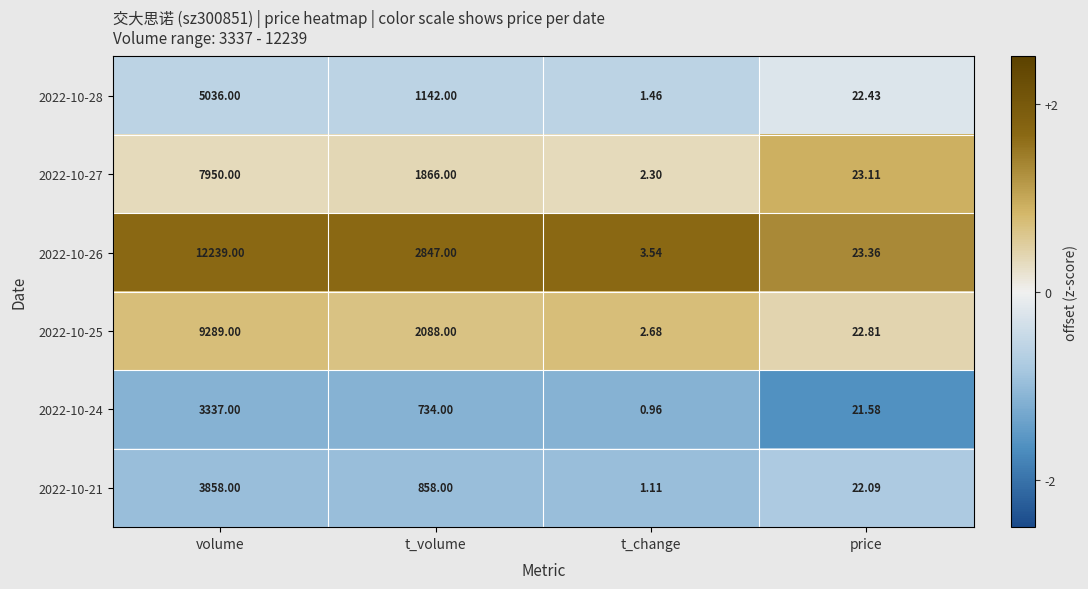

Rank the categories by 2022-10-21 value from highest to lowest.

volume, t_volume, price, t_change